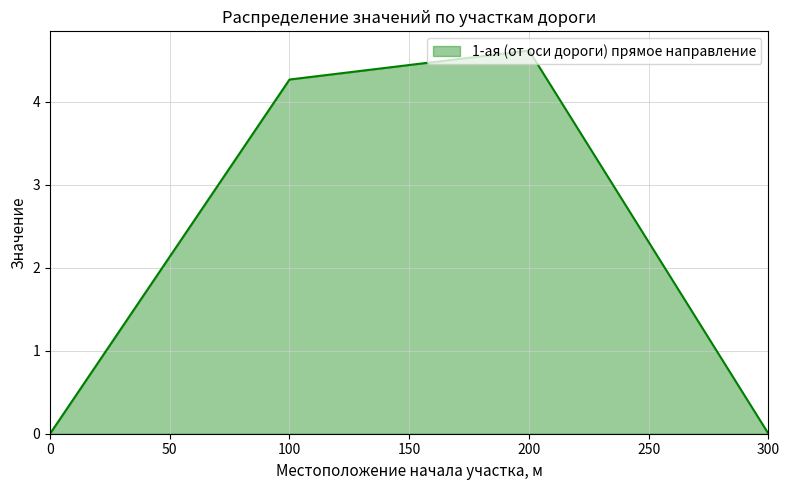

The value at 100 is 7.5. True or false?

False